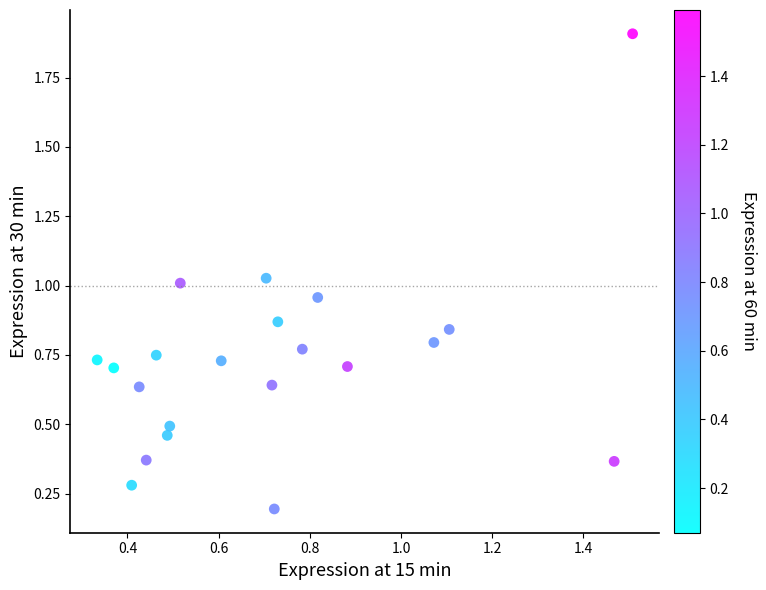

What is the range of Y values (max minus min)?

1.7